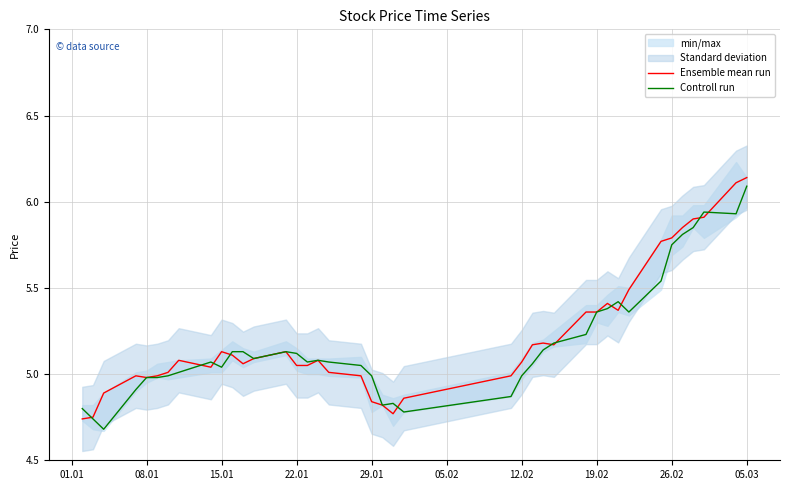

What is the value of the Controll run point at the 18th from the left?

5.1